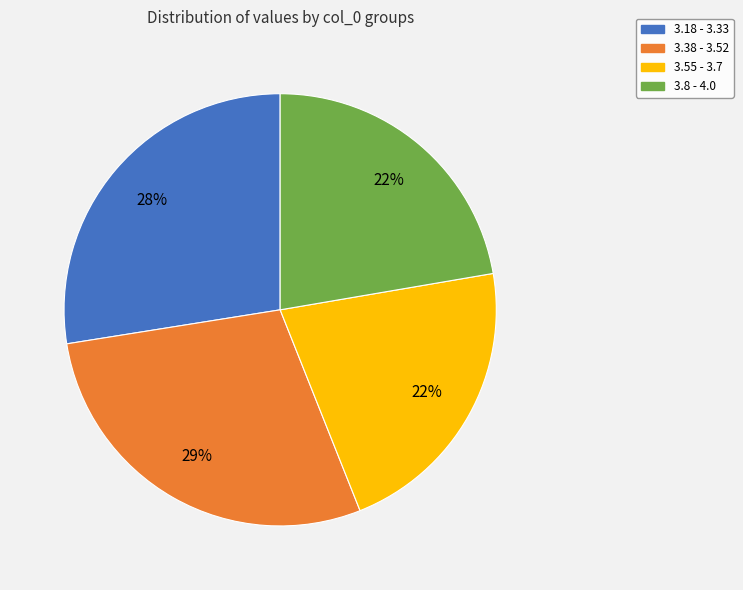

Which slice is the largest?

3.38 - 3.52